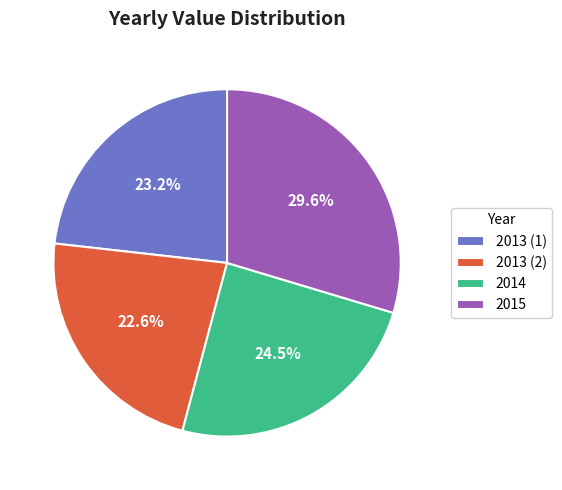

To the nearest percent, what percentage of the pie is 2015?

30%